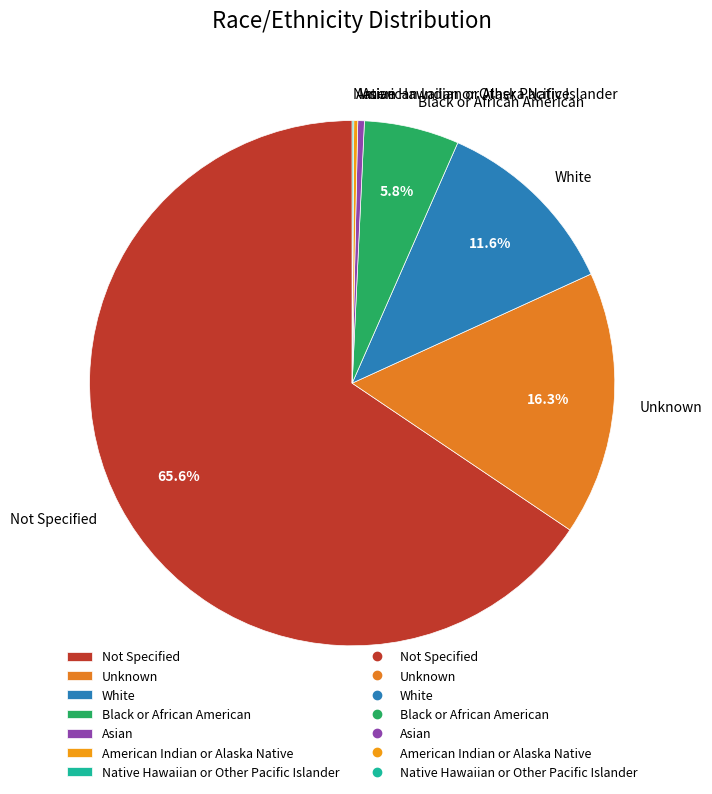

What is the largest slice in the pie chart?

Not Specified